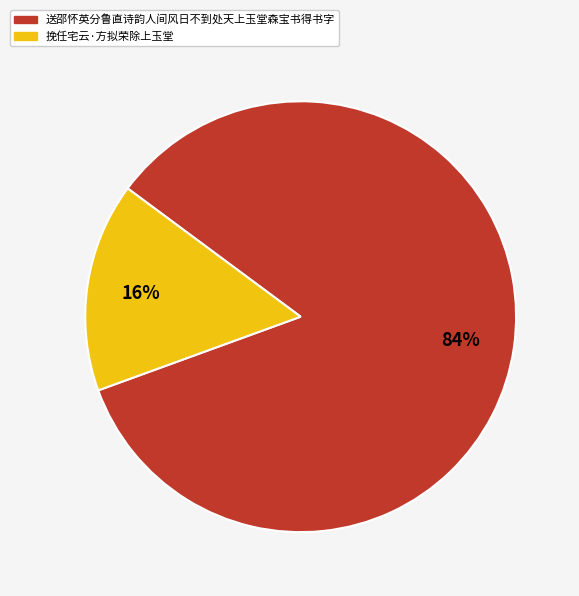

True or false: 挽任宅云·方拟荣除上玉堂 accounts for 16% of the total.

True